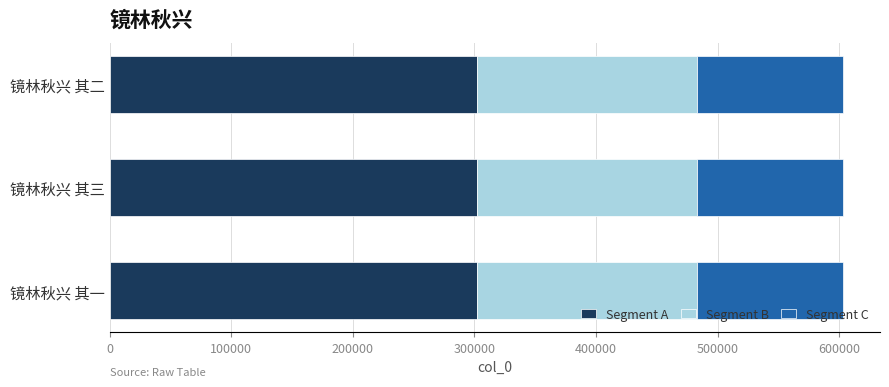

True or false: Segment A has a value of 73047.2 at 镜林秋兴 其二.

False